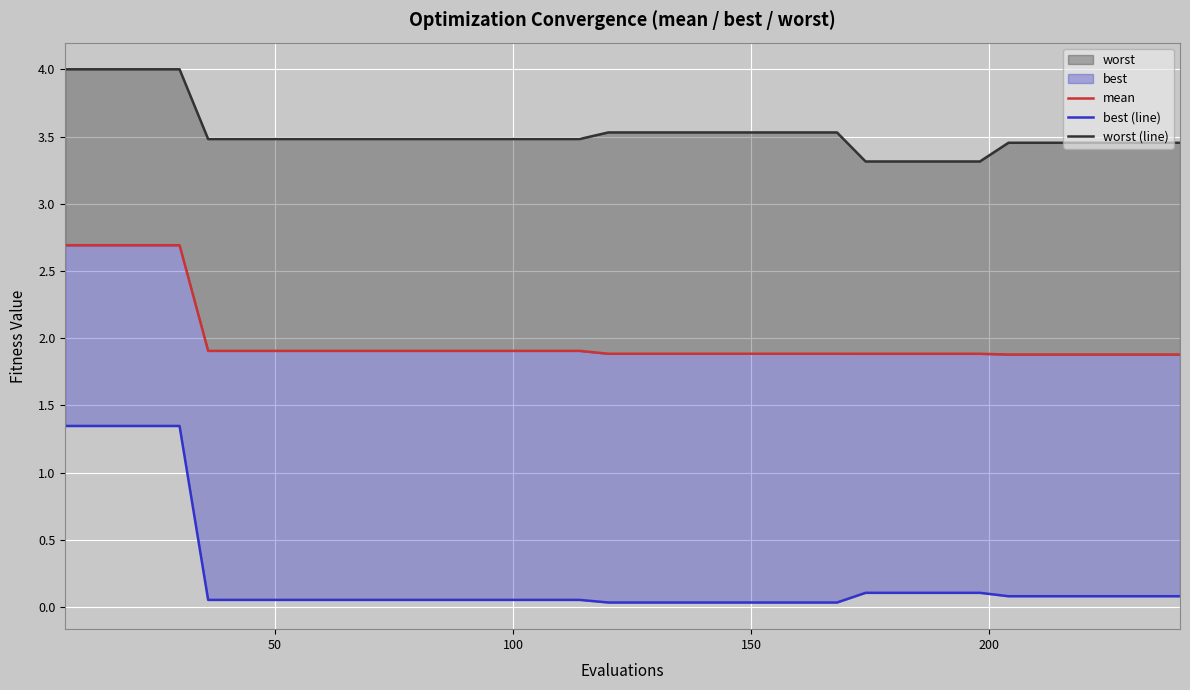

True or false: worst (line) and best (line) cross at least once.

False